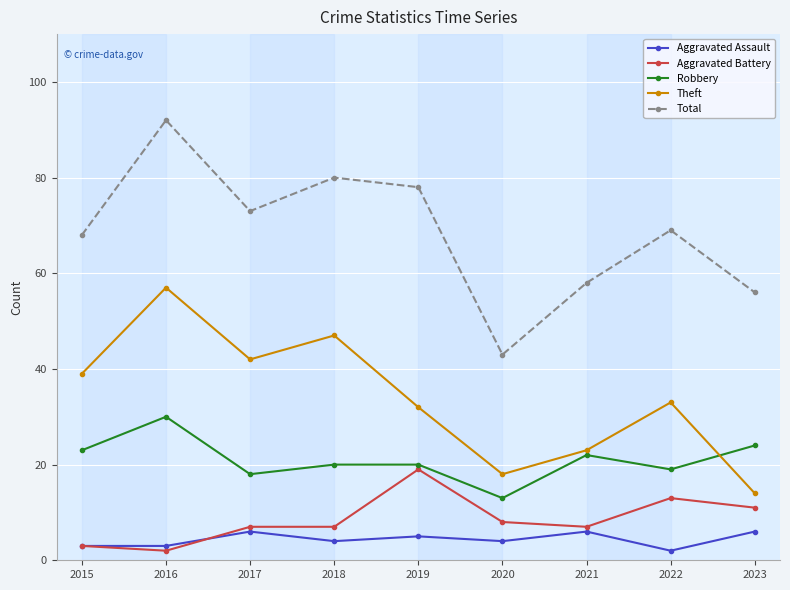

What is the spread (max minus min) of values at 2018?

76